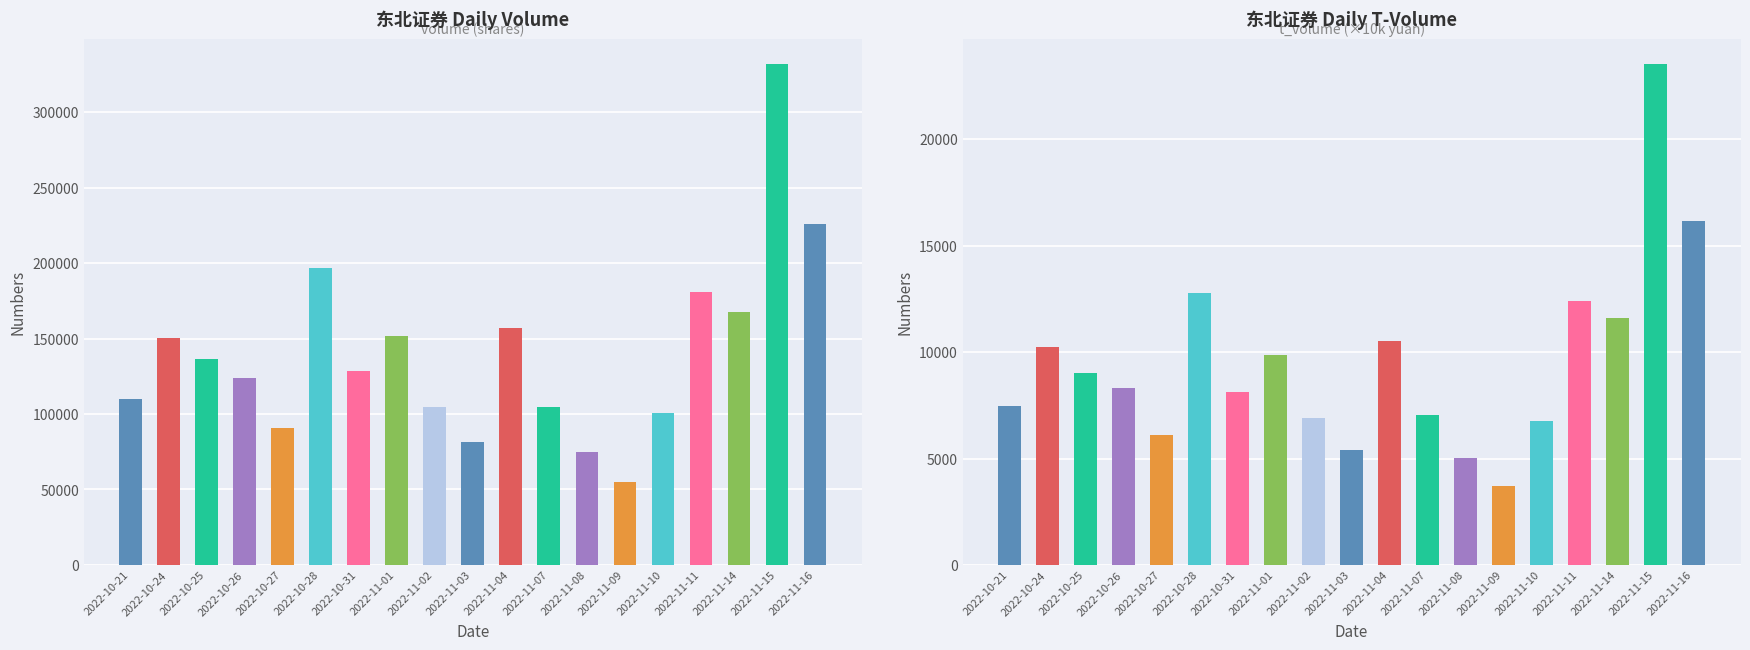

Between 2022-10-27 and 2022-10-31, which is larger?

2022-10-31